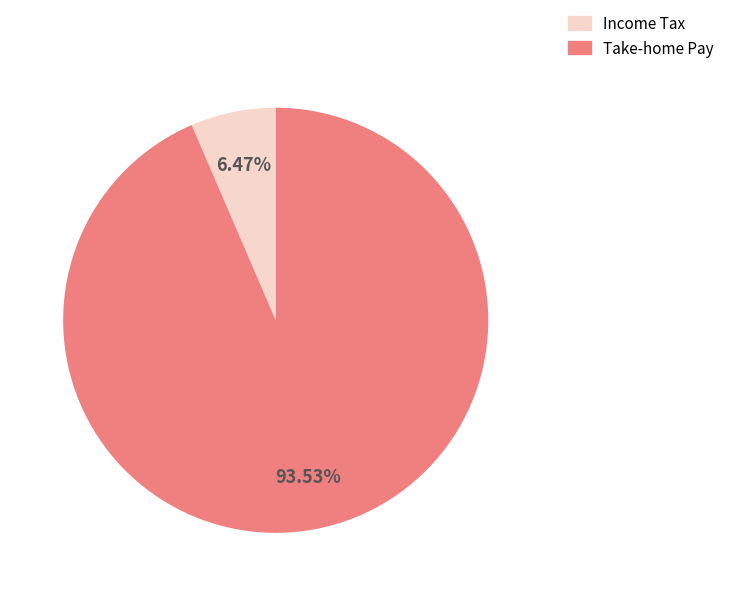

Which category has the smallest portion of the pie?

Income Tax